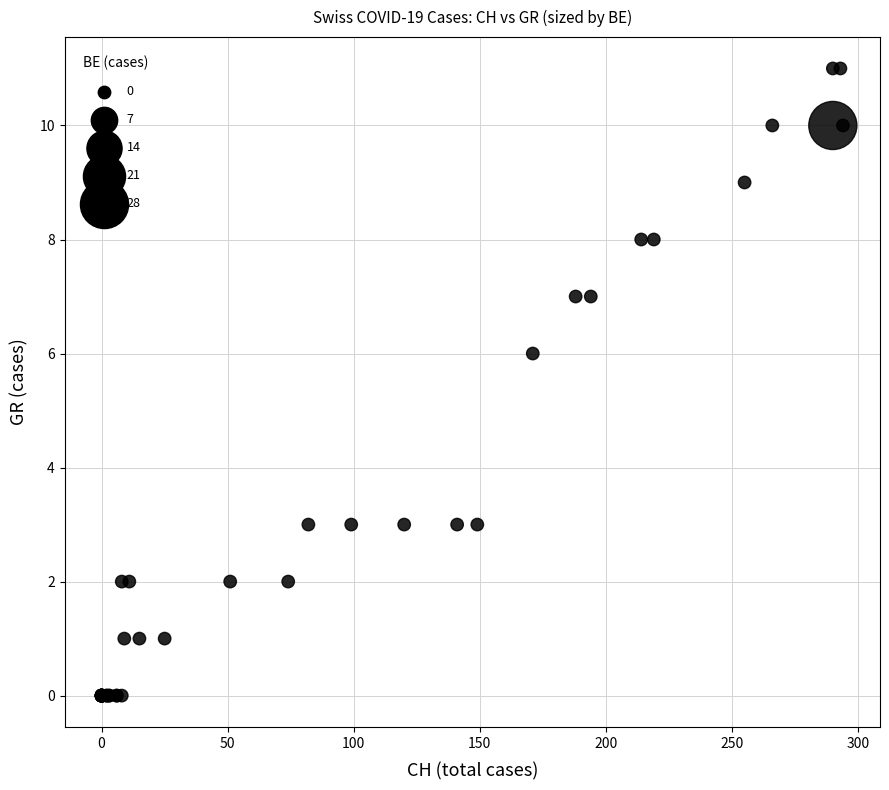

What Y value in the scatter plot is closest to 5?

6